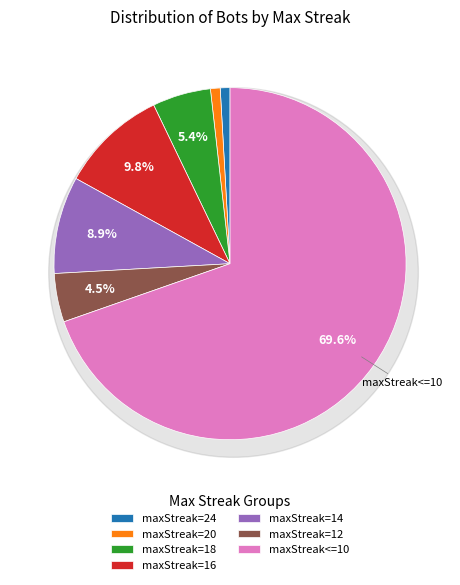

Rank the categories by value from highest to lowest.

maxStreak<=10, maxStreak=16, maxStreak=14, maxStreak=18, maxStreak=12, maxStreak=24, maxStreak=20